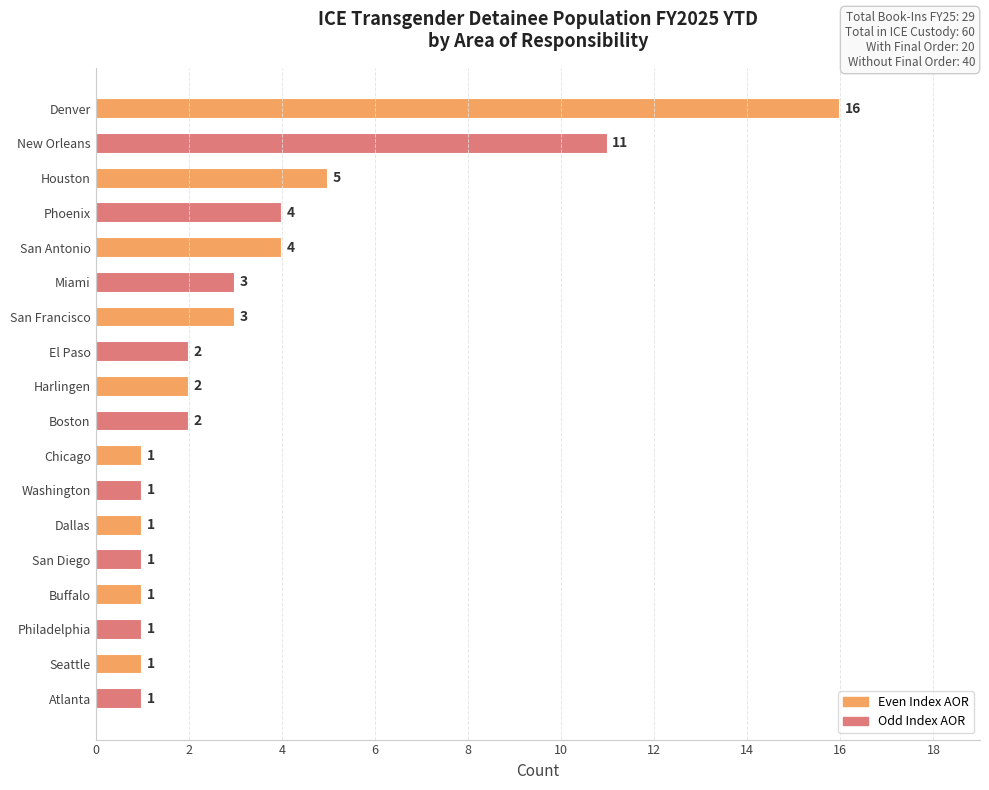

What is the sum of all values?

60